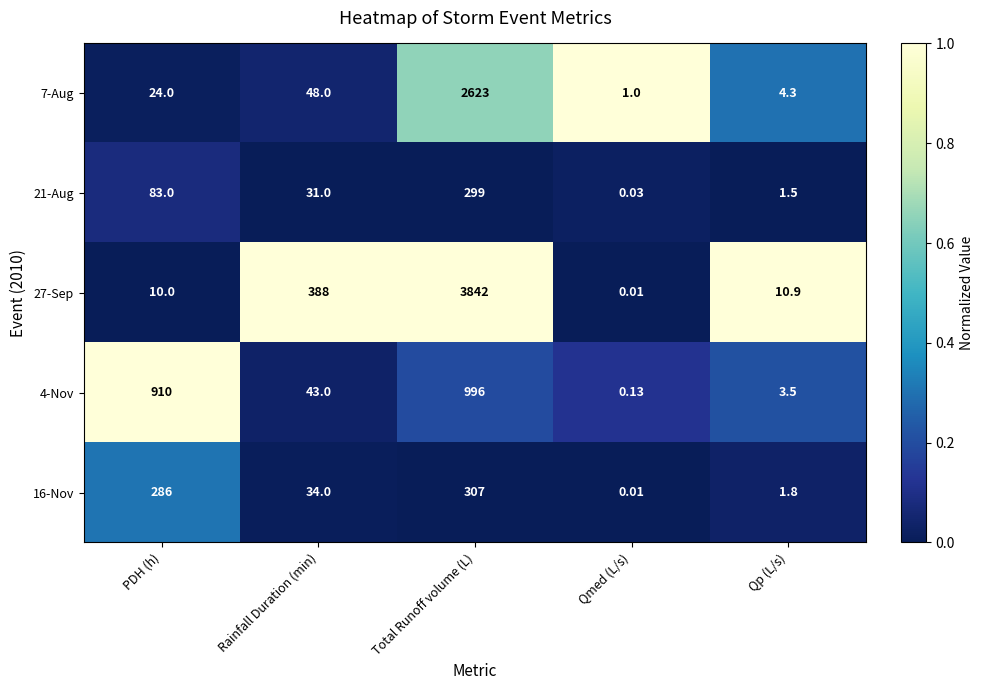

At which category does the chart reach its minimum across all series?

Qmed (L/s)